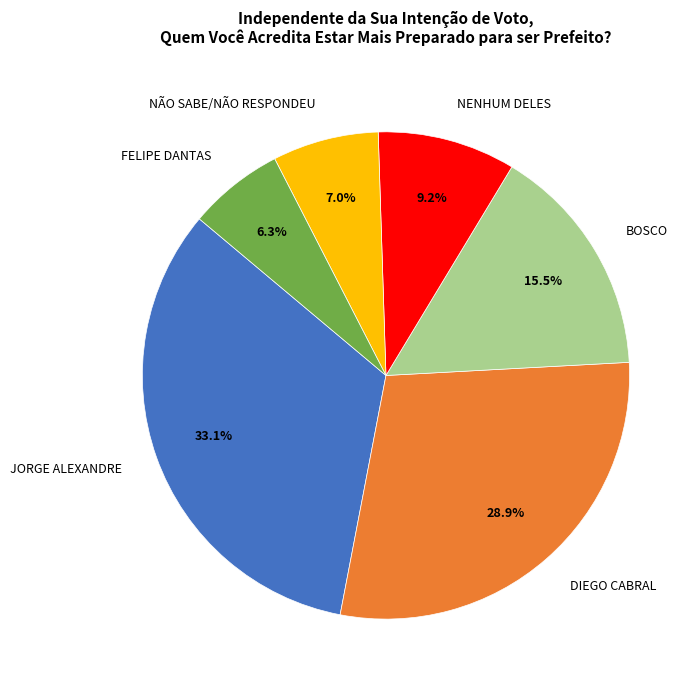

How many slices are in this pie chart?

6